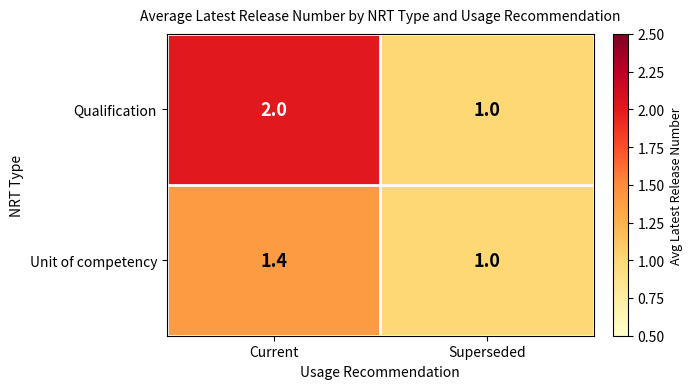

At which label does Qualification reach its minimum?

Superseded